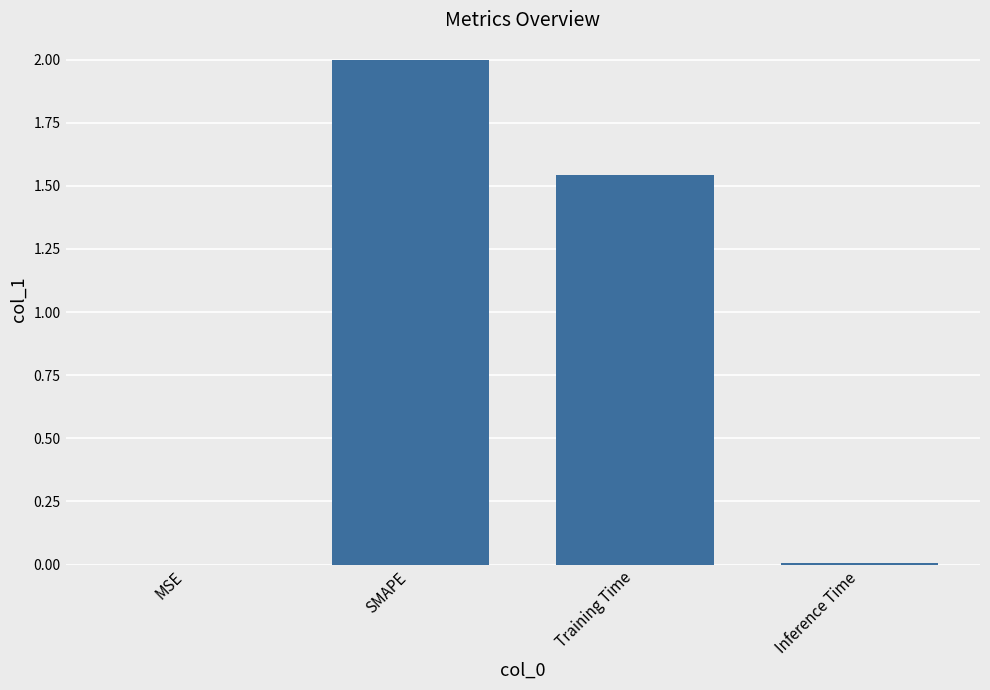

Are the bars horizontal?

No